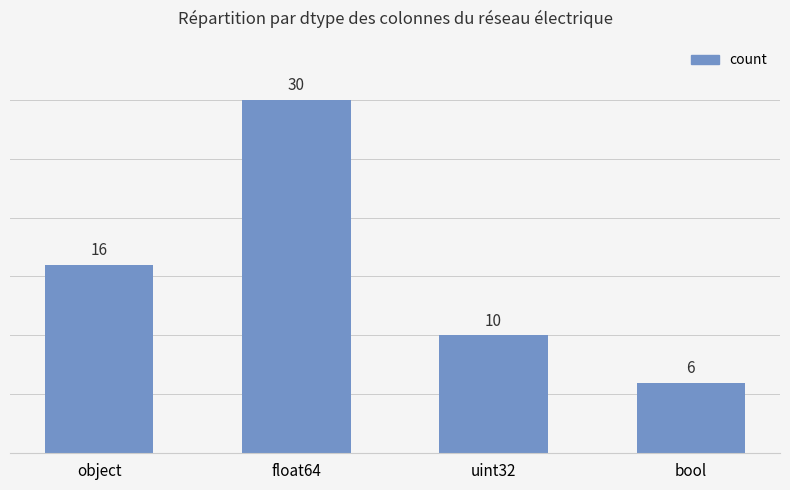

The chart shows a value of 6 at bool. True or false?

True